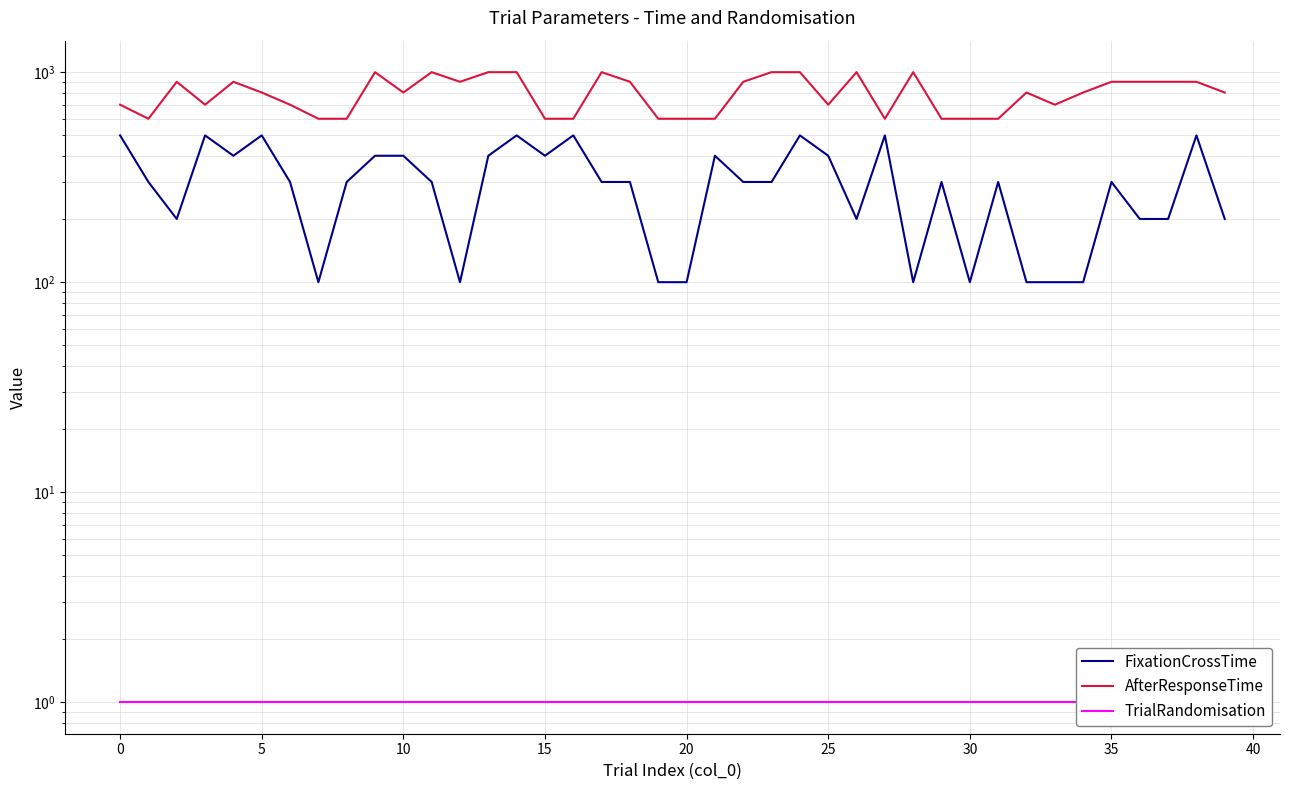

Reading left to right, extract all data points from this chart.

FixationCrossTime: 500	300	200	500	400	500	300	100	300	400	400	300	100	400	500	400	500	300	300	100	100	400	300	300	500	400	200	500	100	300	100	300	100	100	100	300	200	200	500	200
AfterResponseTime: 700	600	900	700	900	800	700	600	600	1000	800	1000	900	1000	1000	600	600	1000	900	600	600	600	900	1000	1000	700	1000	600	1000	600	600	600	800	700	800	900	900	900	900	800
TrialRandomisation: 1	1	1	1	1	1	1	1	1	1	1	1	1	1	1	1	1	1	1	1	1	1	1	1	1	1	1	1	1	1	1	1	1	1	1	1	1	1	1	1